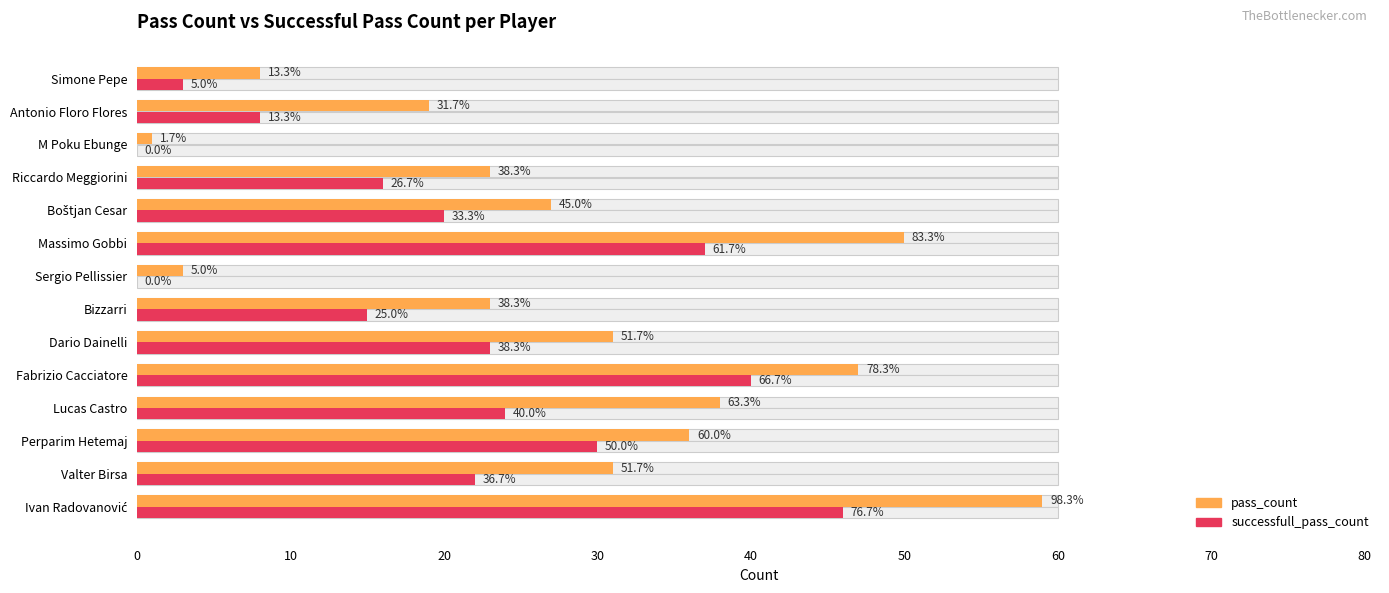

Reading left to right, list all the values displayed in this chart.

pass_count: 59	31	36	38	47	31	23	3	50	27	23	1	19	8
successfull_pass_count: 46	22	30	24	40	23	15	0	37	20	16	0	8	3